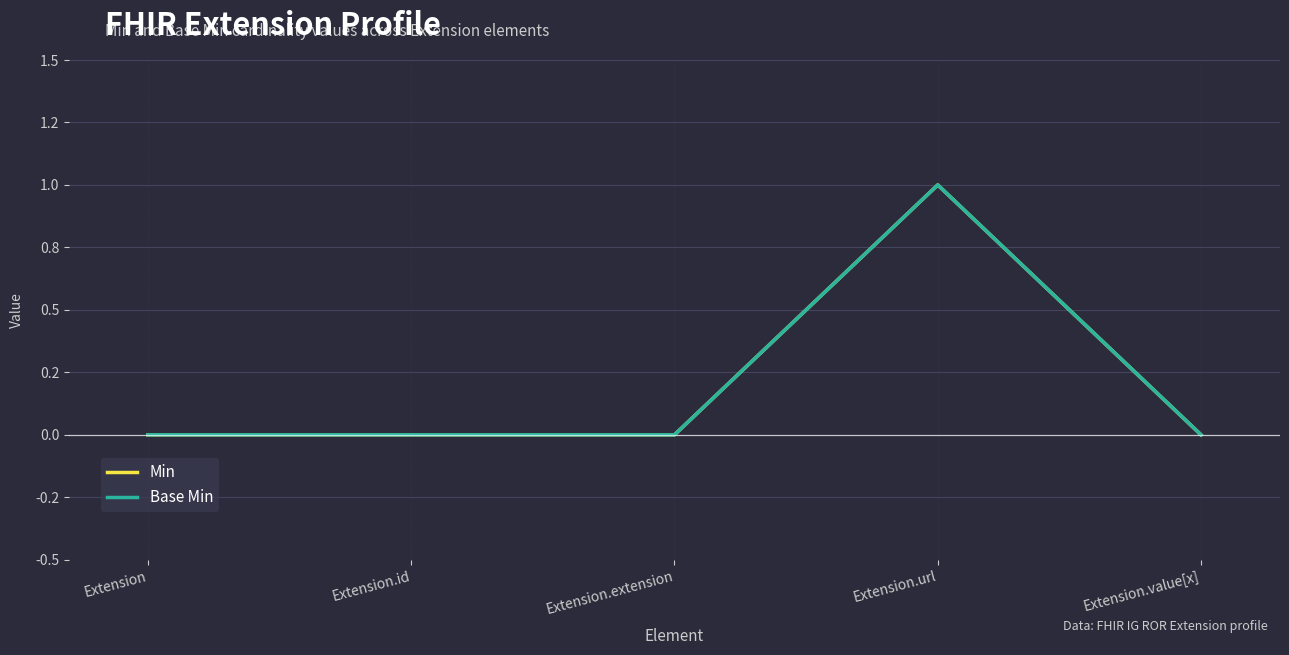

What is the difference between the maximum and minimum values in the Base Min series?

1